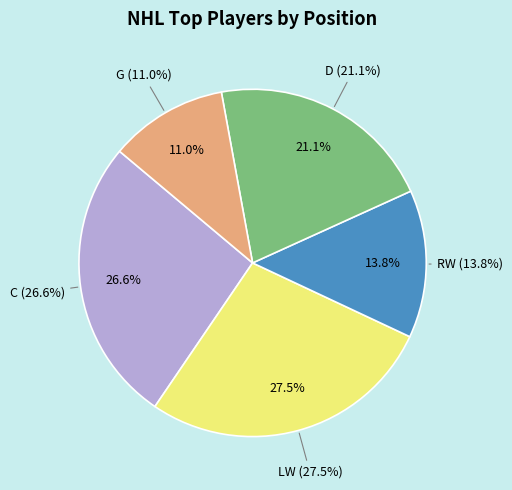

Is LW the majority of the pie?

No